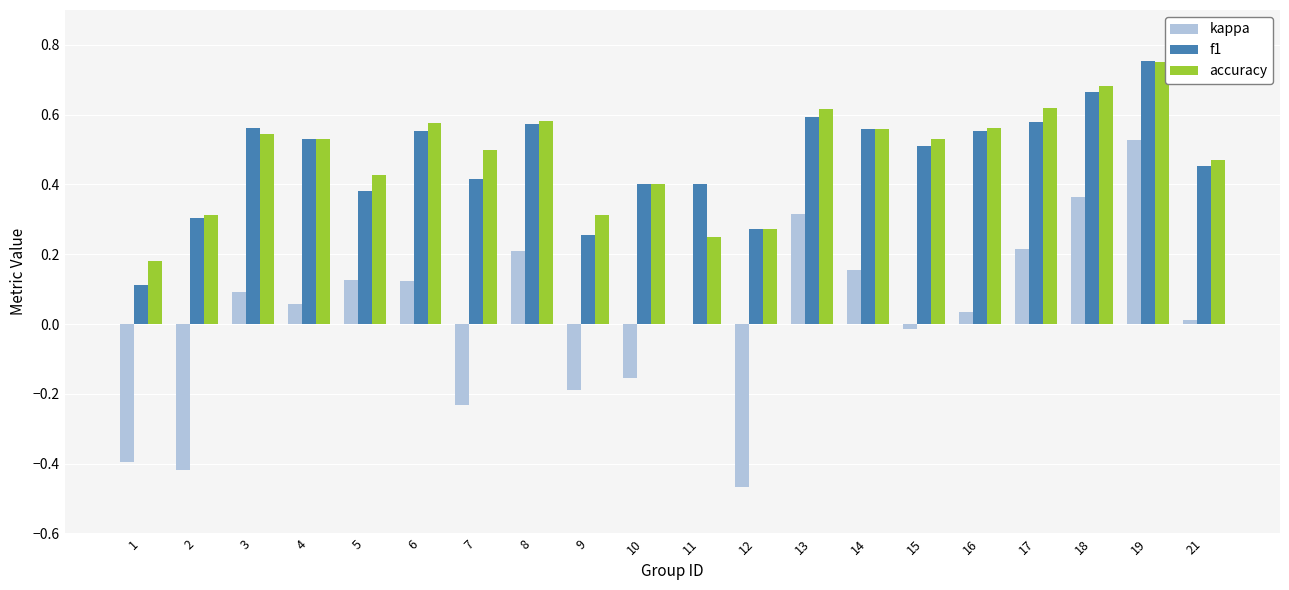

What is the sum of the accuracy values at 18 and 17?

1.3